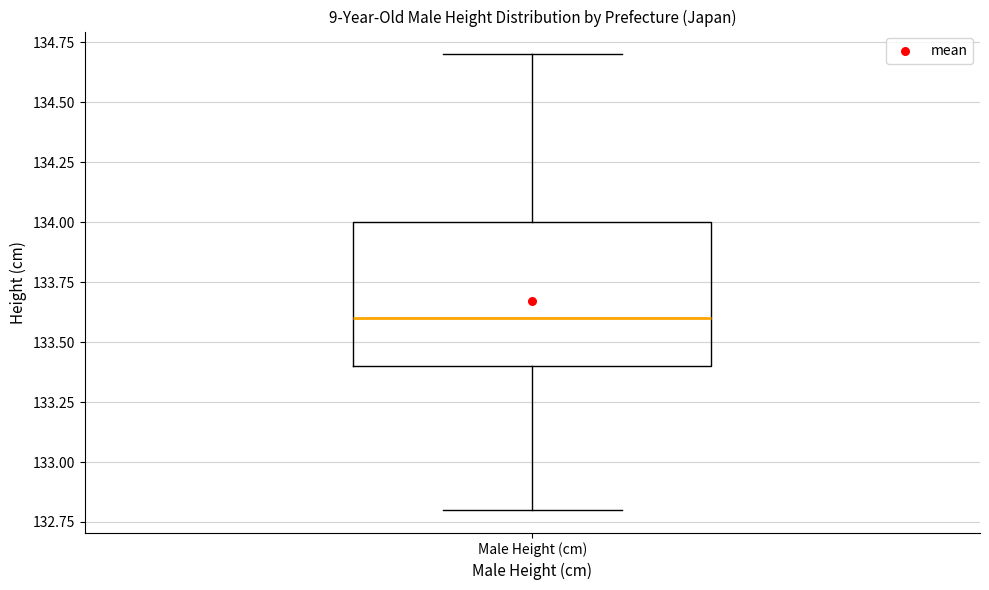

Where is the upper edge of the box for Male Height (cm) on the y-axis? The values are not printed on the chart, so give them approximately, as read against the axis.

134.0